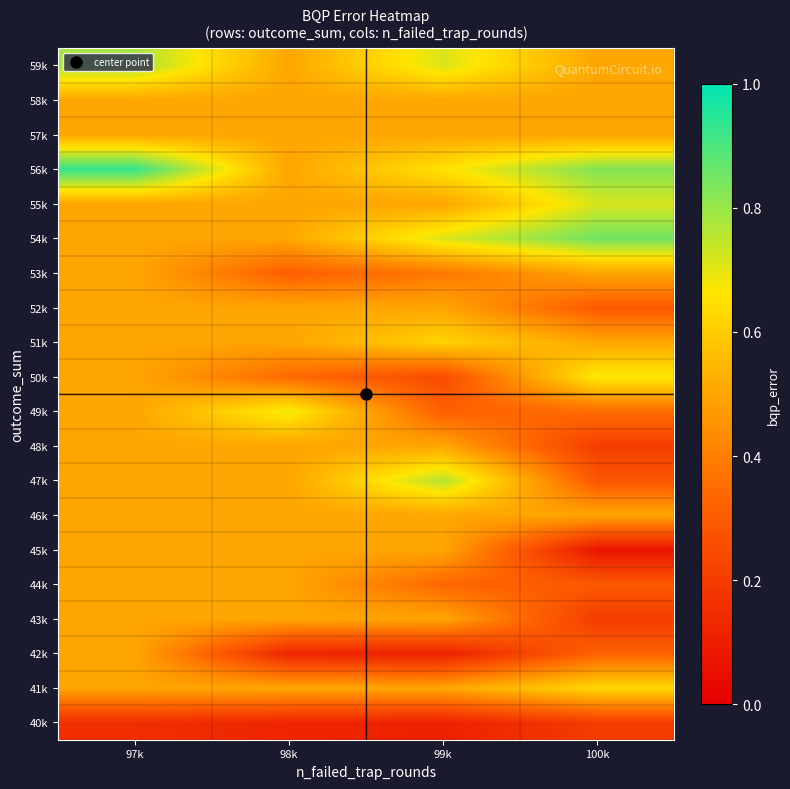

Reading left to right, transcribe all the data shown in this chart.

40k: 97k=0.2	98k=0.1	99k=0.1	100k=0.2
41k: 97k=0.5	98k=0.5	99k=0.5	100k=0.6
42k: 97k=0.5	98k=0.1	99k=0.1	100k=0.3
43k: 97k=0.5	98k=0.5	99k=0.5	100k=0.2
44k: 97k=0.5	98k=0.5	99k=0.3	100k=0.3
45k: 97k=0.5	98k=0.5	99k=0.5	100k=0.1
46k: 97k=0.5	98k=0.5	99k=0.5	100k=0.5
47k: 97k=0.5	98k=0.5	99k=0.8	100k=0.3
48k: 97k=0.5	98k=0.5	99k=0.5	100k=0.2
49k: 97k=0.5	98k=0.7	99k=0.3	100k=0.3
50k: 97k=0.5	98k=0.3	99k=0.3	100k=0.7
51k: 97k=0.5	98k=0.5	99k=0.6	100k=0.5
52k: 97k=0.5	98k=0.5	99k=0.5	100k=0.3
53k: 97k=0.5	98k=0.3	99k=0.4	100k=0.5
54k: 97k=0.5	98k=0.5	99k=0.7	100k=0.9
55k: 97k=0.5	98k=0.5	99k=0.5	100k=0.7
56k: 97k=0.9	98k=0.5	99k=0.7	100k=0.8
57k: 97k=0.5	98k=0.5	99k=0.5	100k=0.5
58k: 97k=0.5	98k=0.5	99k=0.5	100k=0.5
59k: 97k=0.8	98k=0.5	99k=0.7	100k=0.5